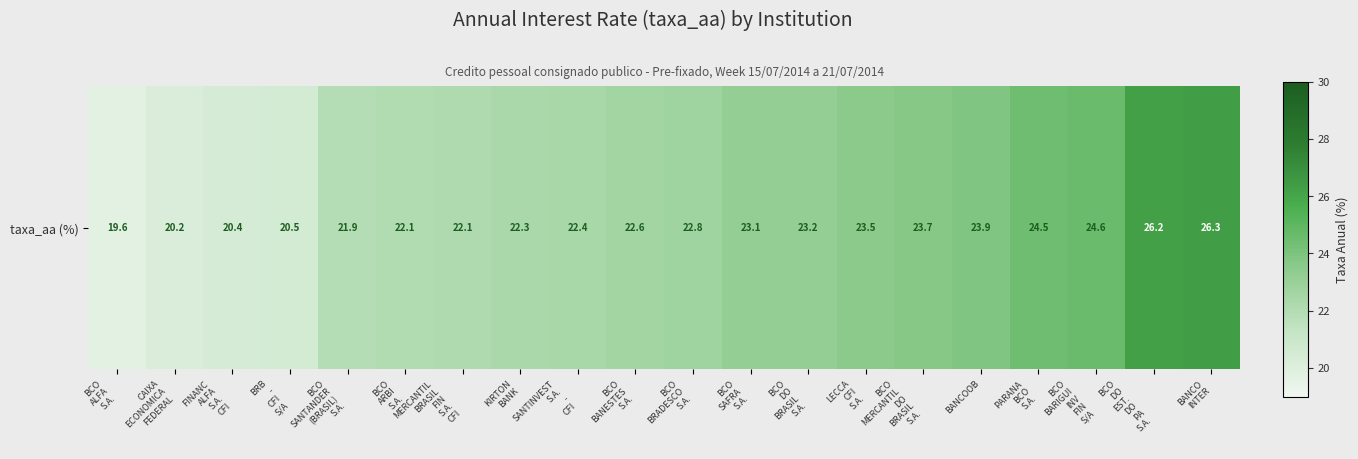

What is the difference between the maximum and second lowest values?

6.1